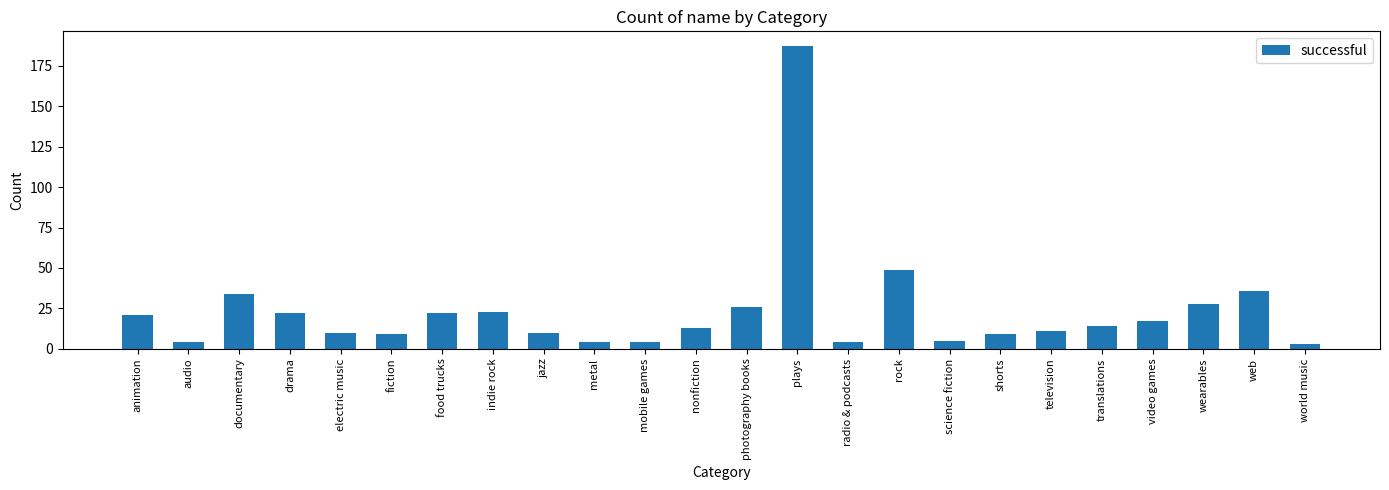

Where does the data first go above 14?

animation